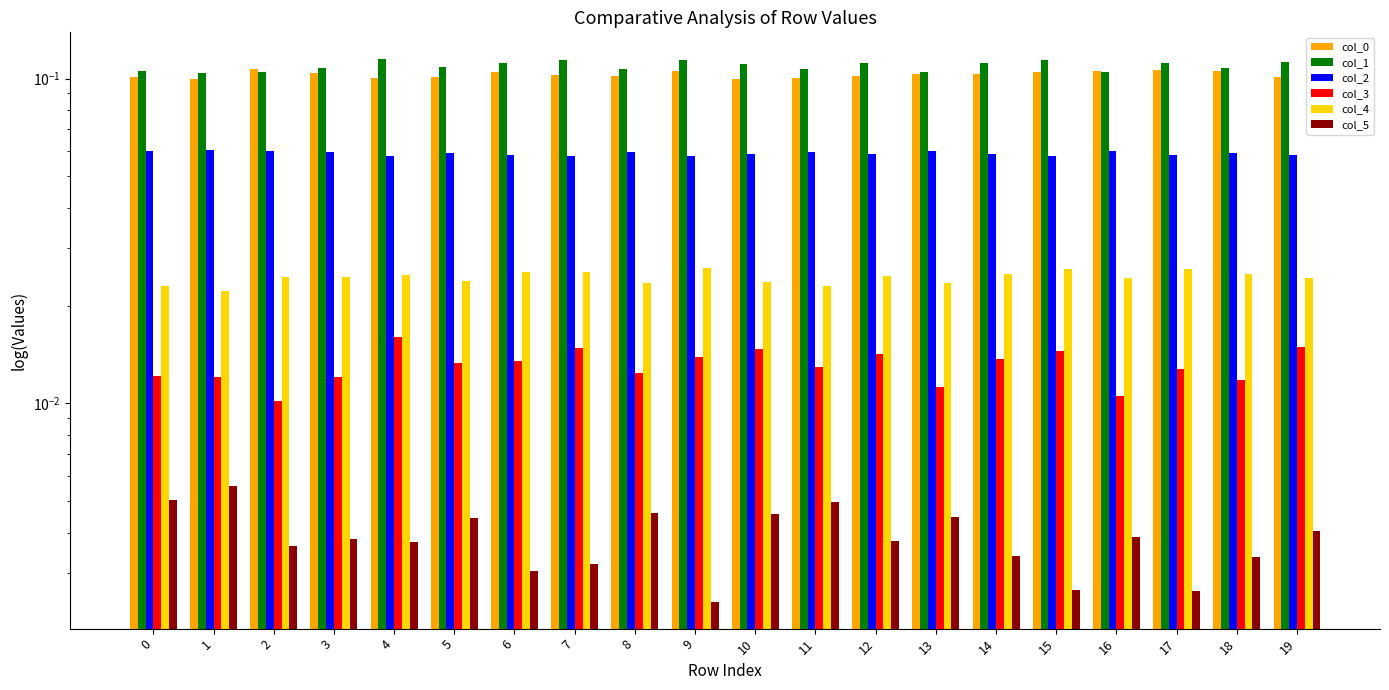

Between 1 and 5, which series saw the biggest shift?

col_1